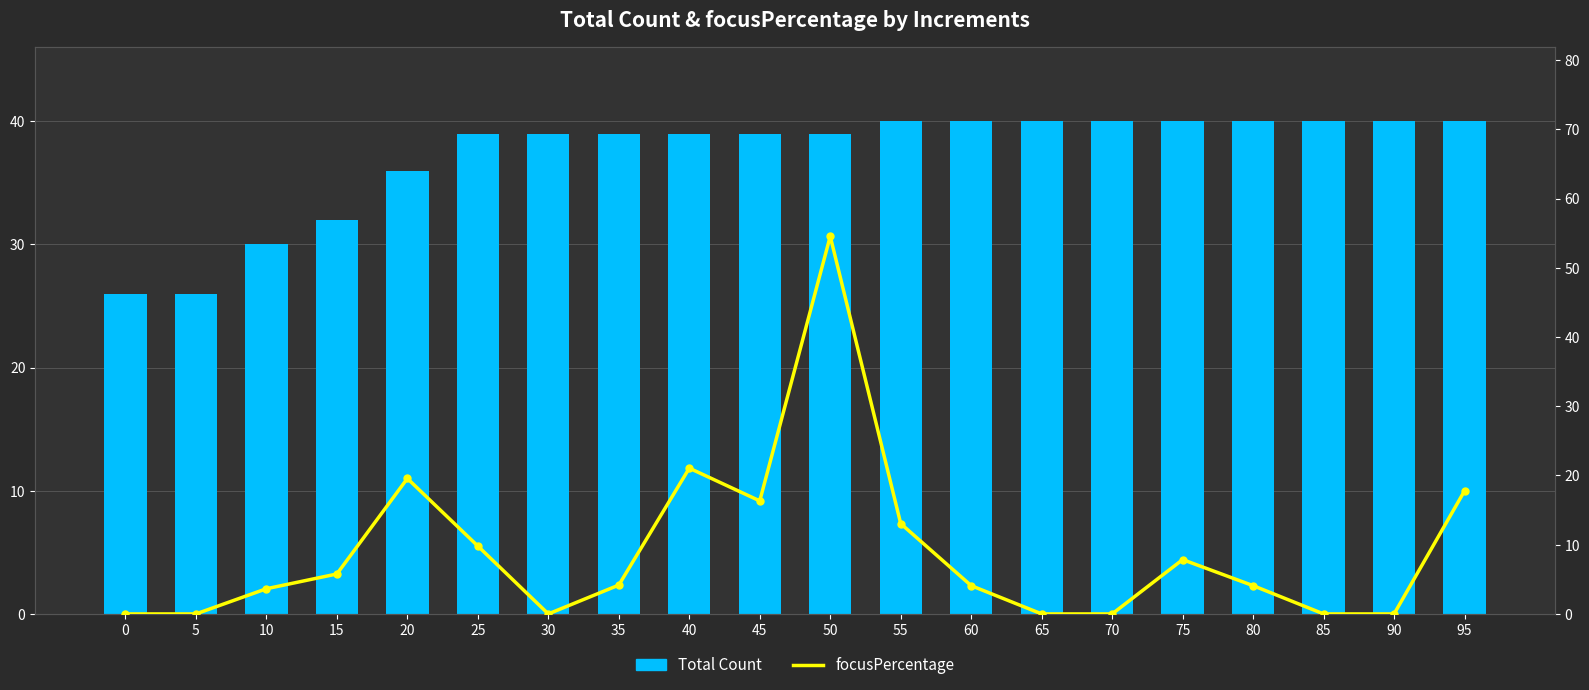

At how many categories does at least one series exceed 19?

20